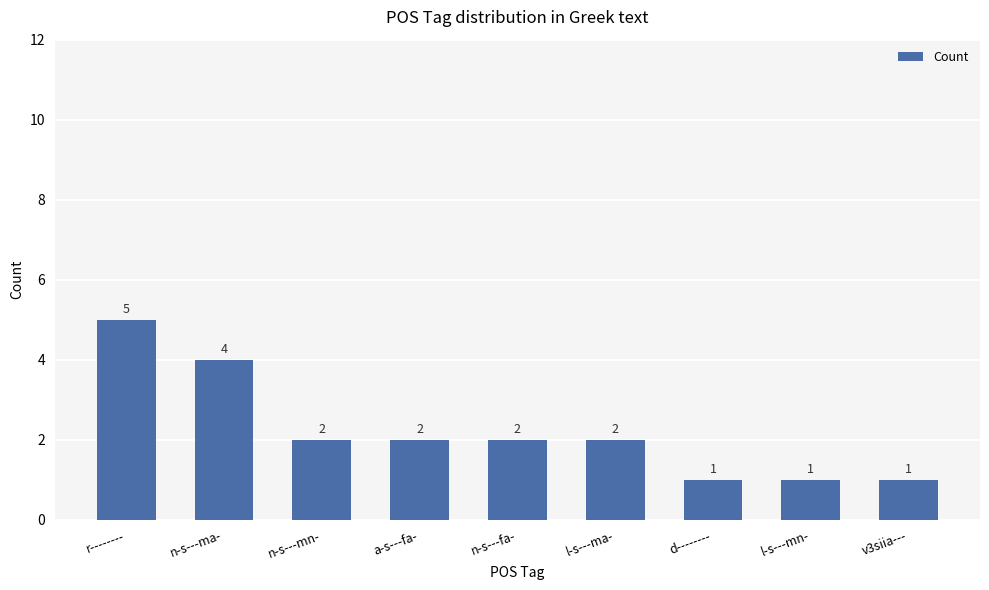

What is the value of the 3rd bar from the left?

2